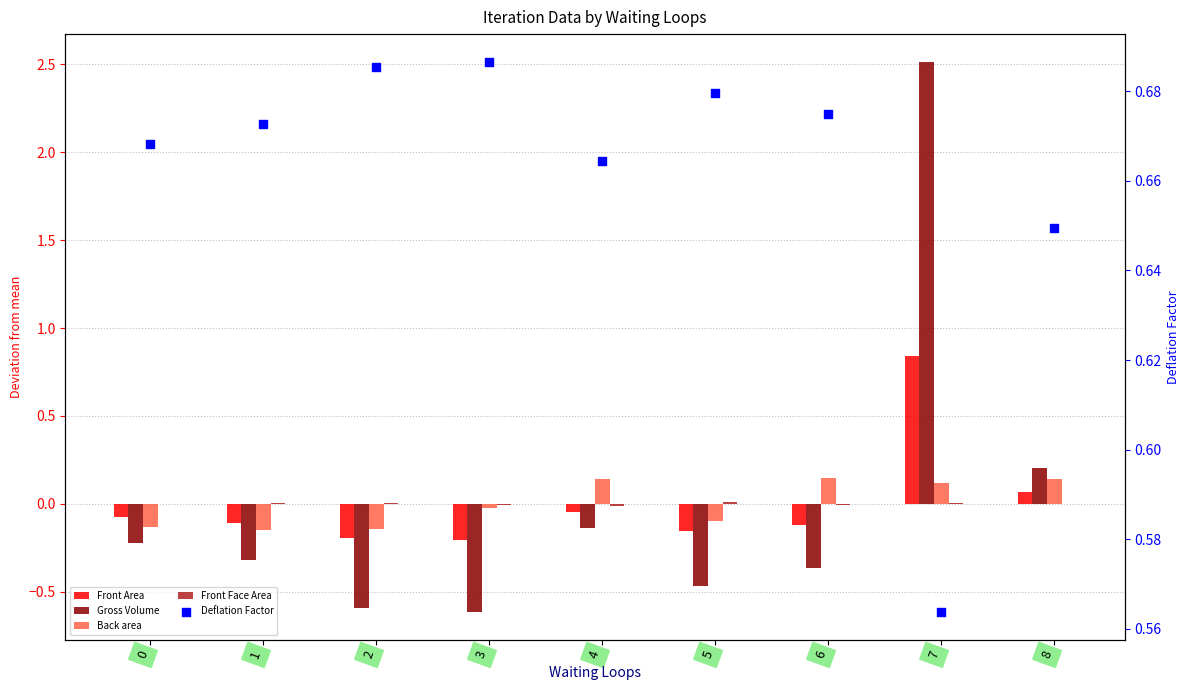

Which series has the widest spread of Y values?

Gross Volume